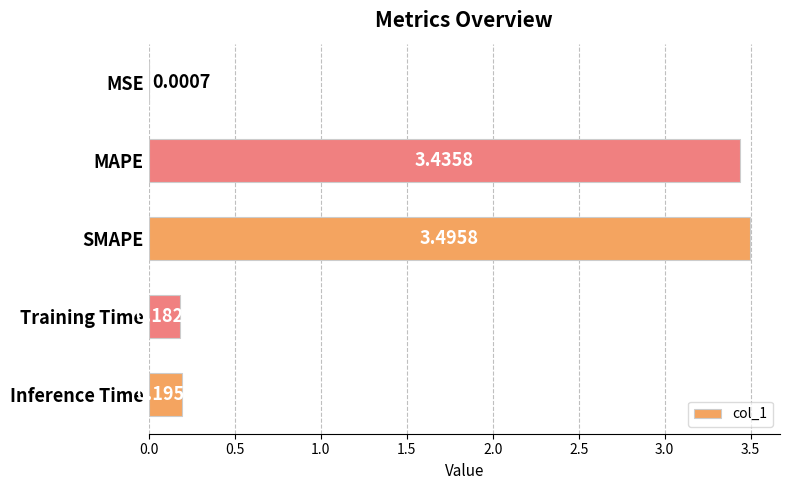

Where is the data nearest to the value 1?

Inference Time